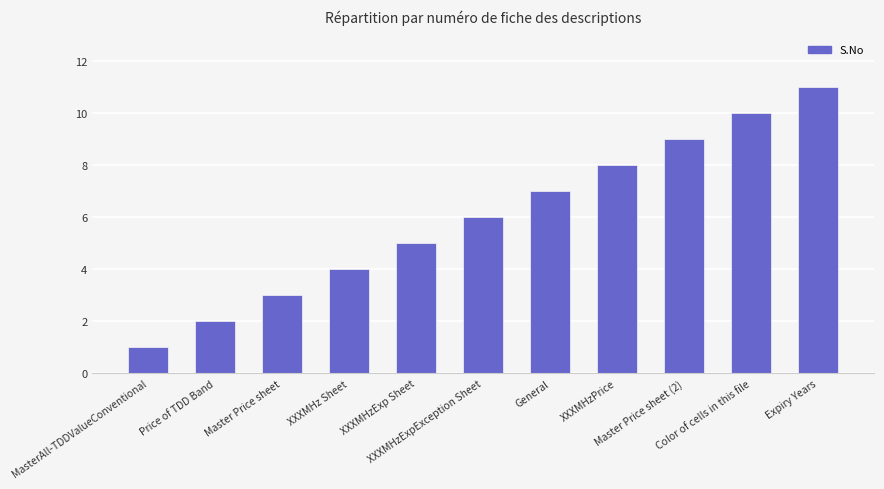

What is the difference between the second highest and minimum values?

9